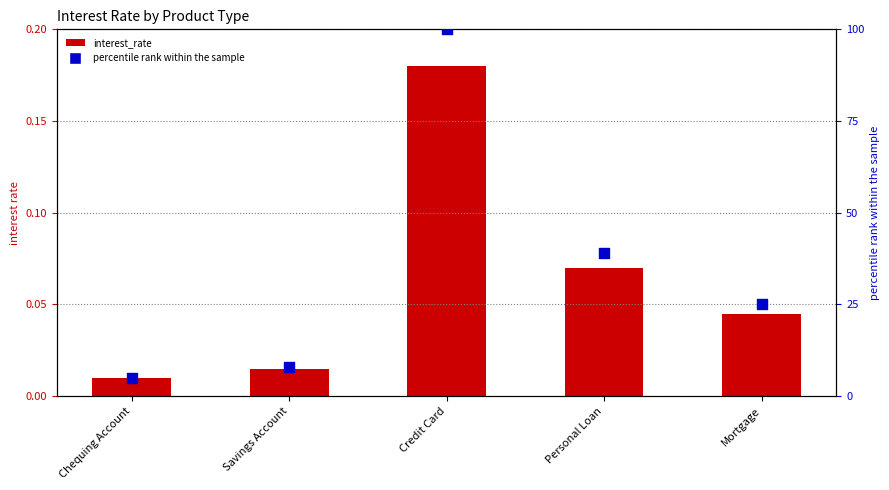

Which series has the largest total across all categories?

percentile rank within the sample